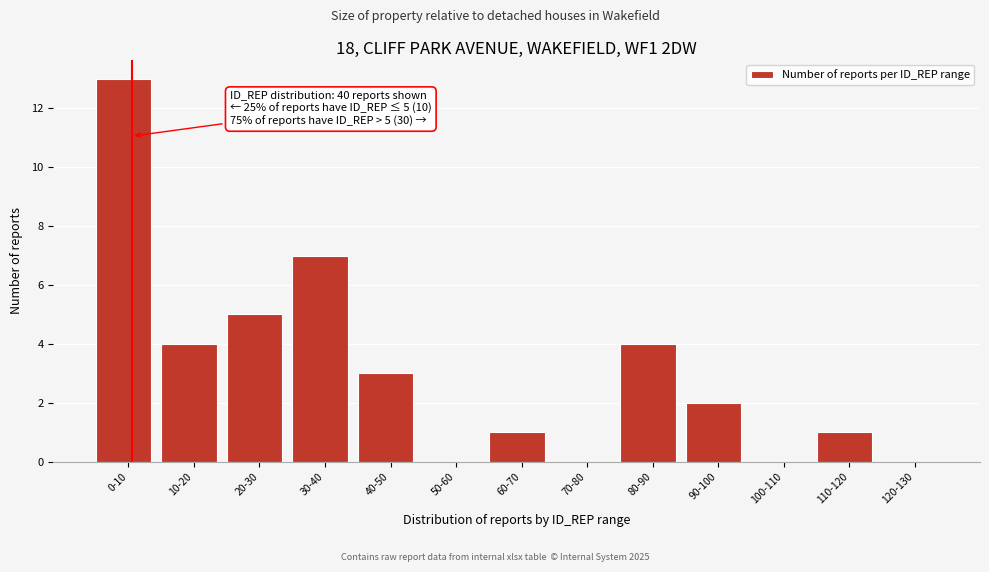

Reading right to left, extract all data points from this chart.

120-130=0	110-120=1	100-110=0	90-100=2	80-90=4	70-80=0	60-70=1	50-60=0	40-50=3	30-40=7	20-30=5	10-20=4	0-10=13